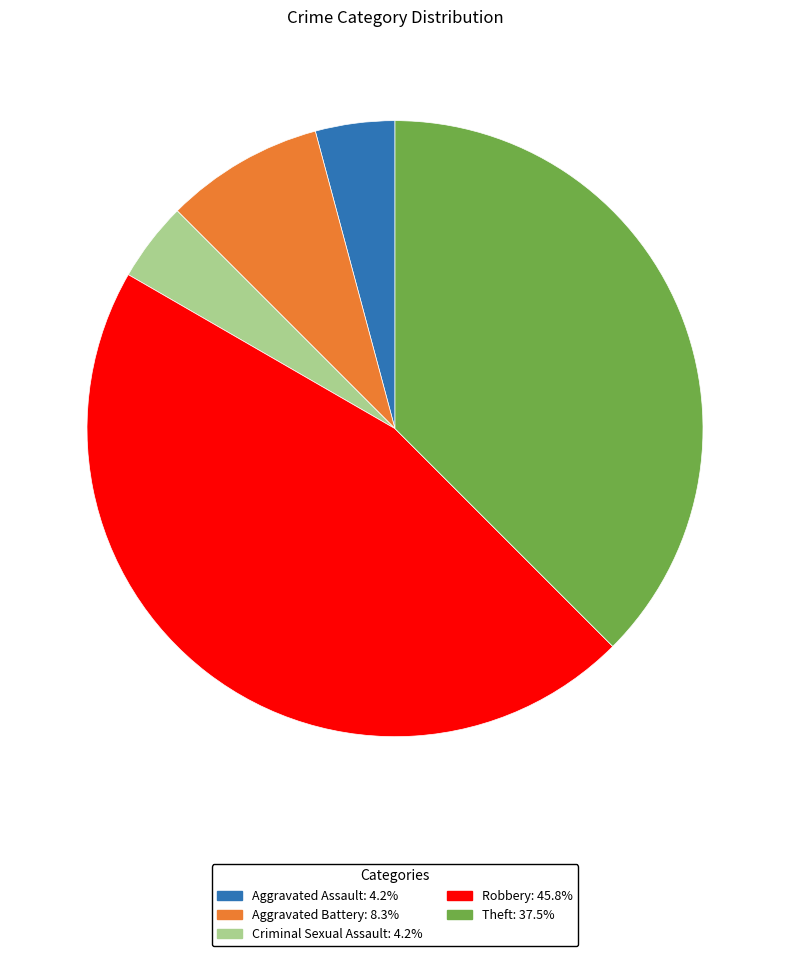

What is the largest slice in the pie chart?

Robbery